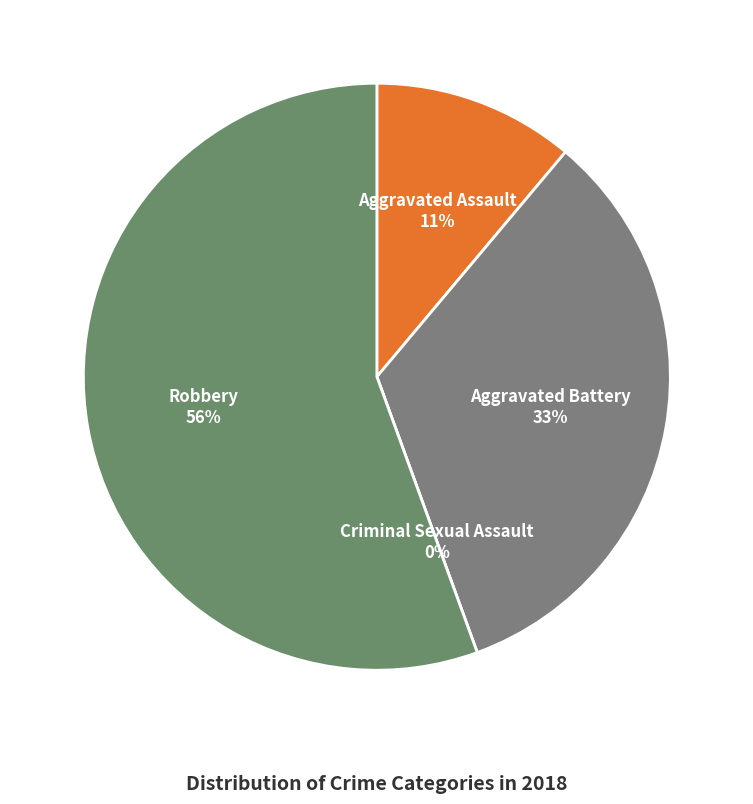

Count the number of slices in the pie.

4